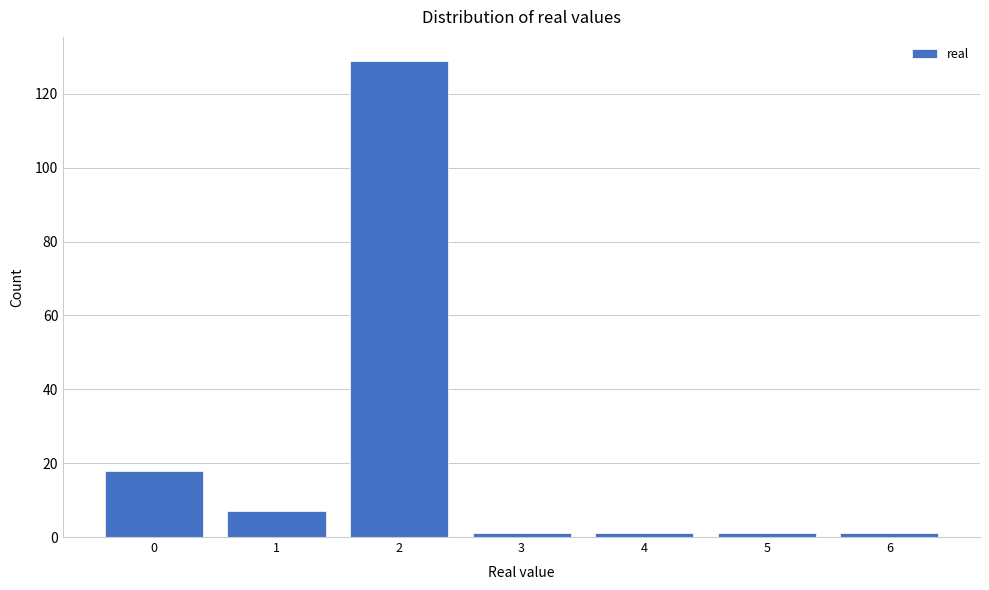

Reading left to right, transcribe all the data shown in this chart.

0=18	1=7	2=129	3=1	4=1	5=1	6=1